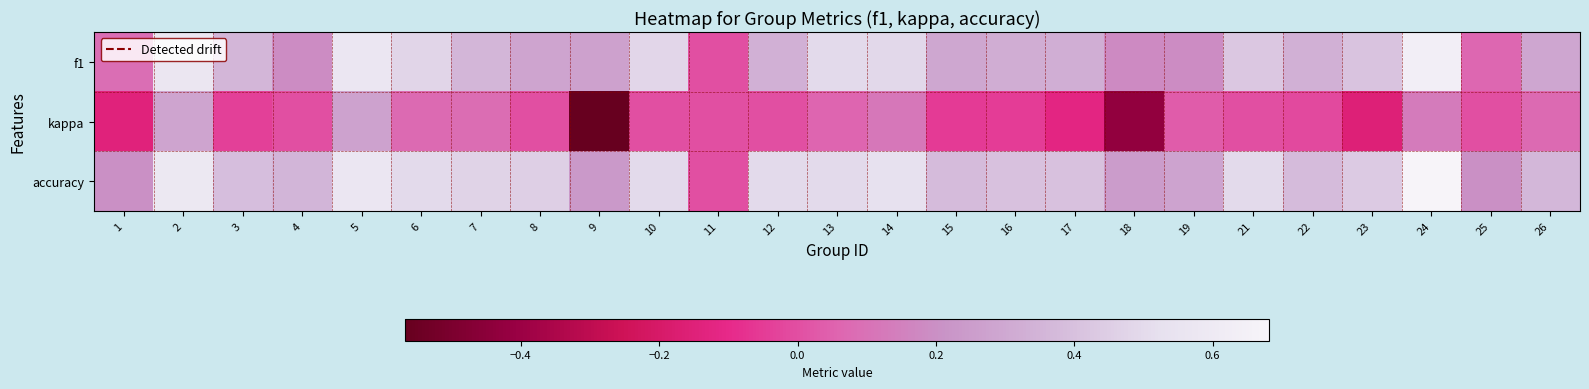

Which series has the widest spread of values?

kappa